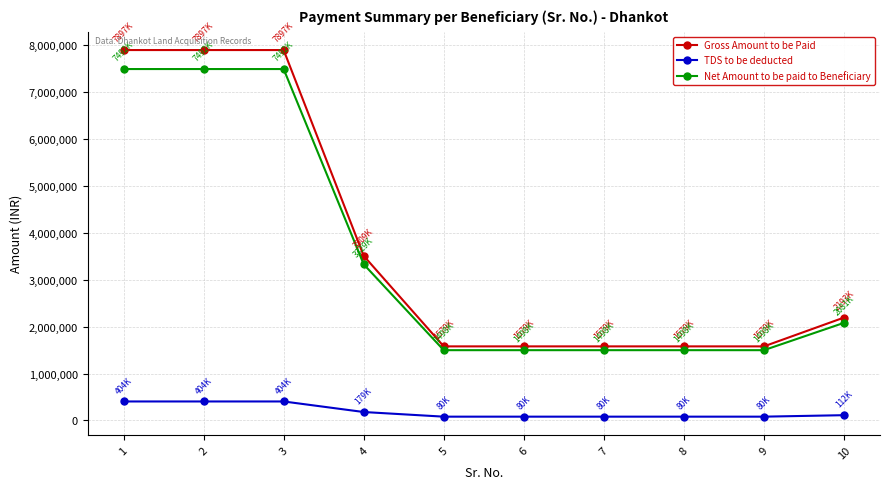

Rank the series at 1 from lowest to highest value.

TDS to be deducted, Net Amount to be paid to Beneficiary, Gross Amount to be Paid